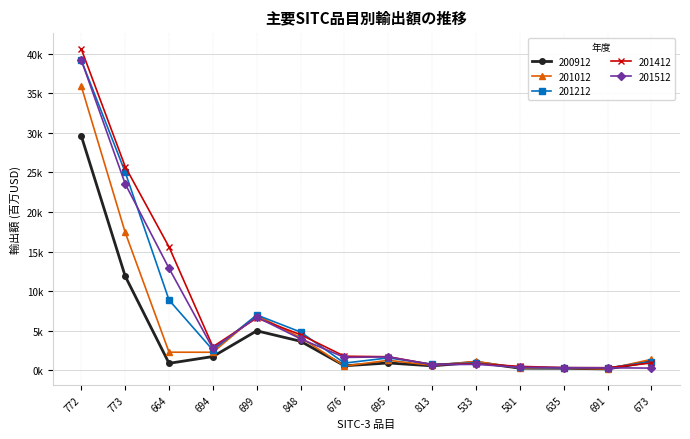

Does the chart display data point markers on the line(s)?

Yes